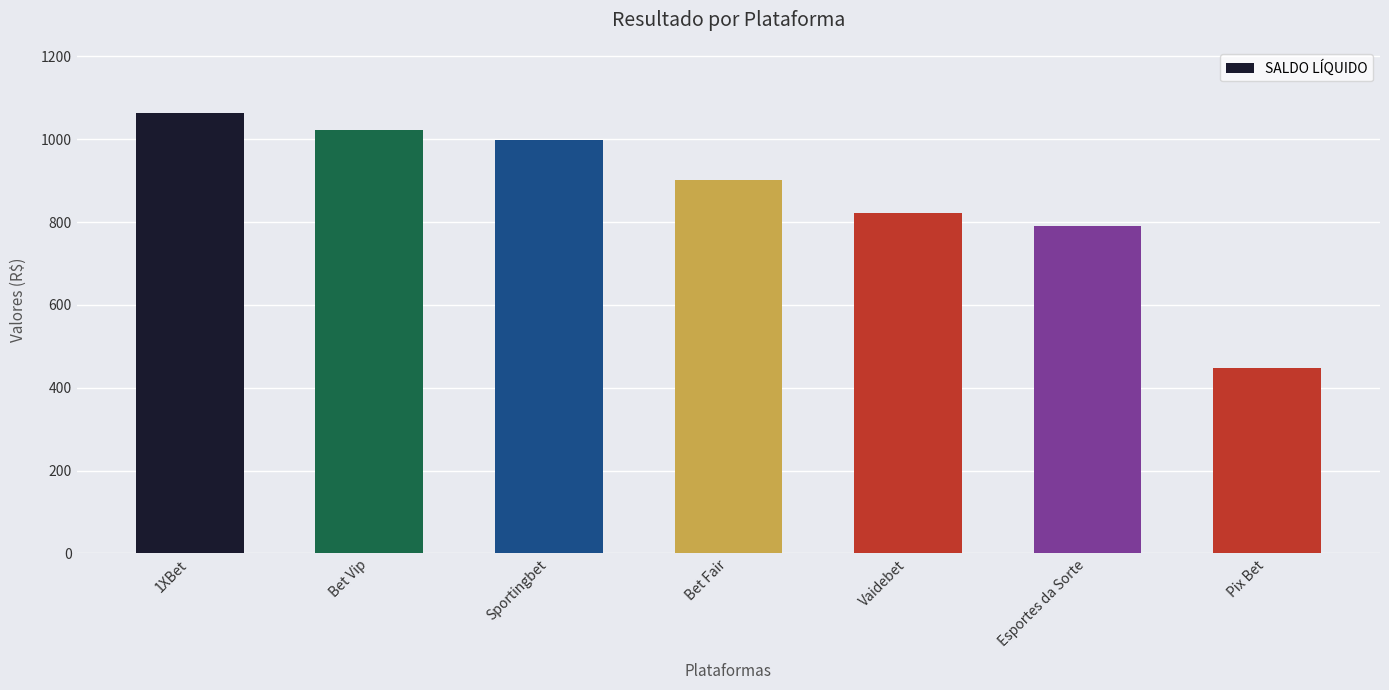

Between Esportes da Sorte and Bet Fair, which is larger?

Bet Fair